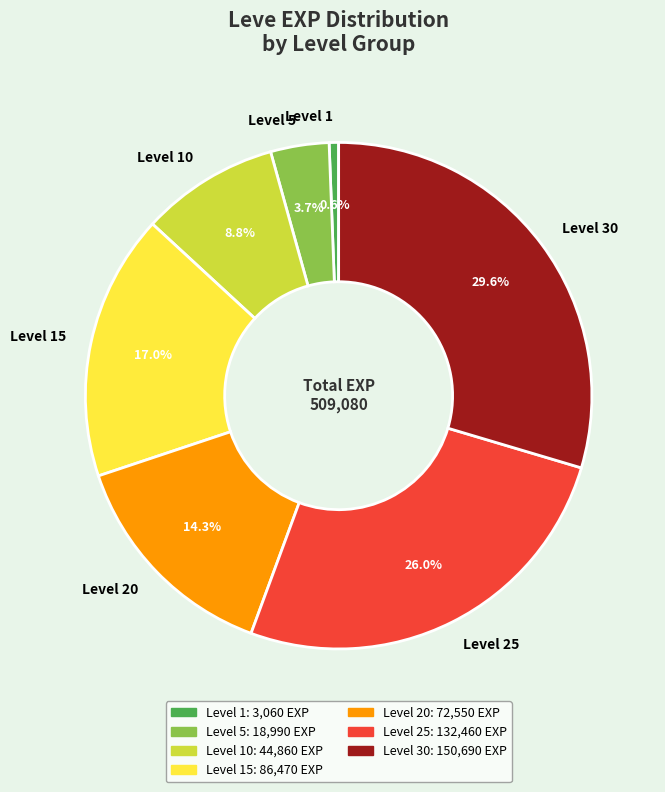

Does Level 20 account for over 50% of the chart?

No